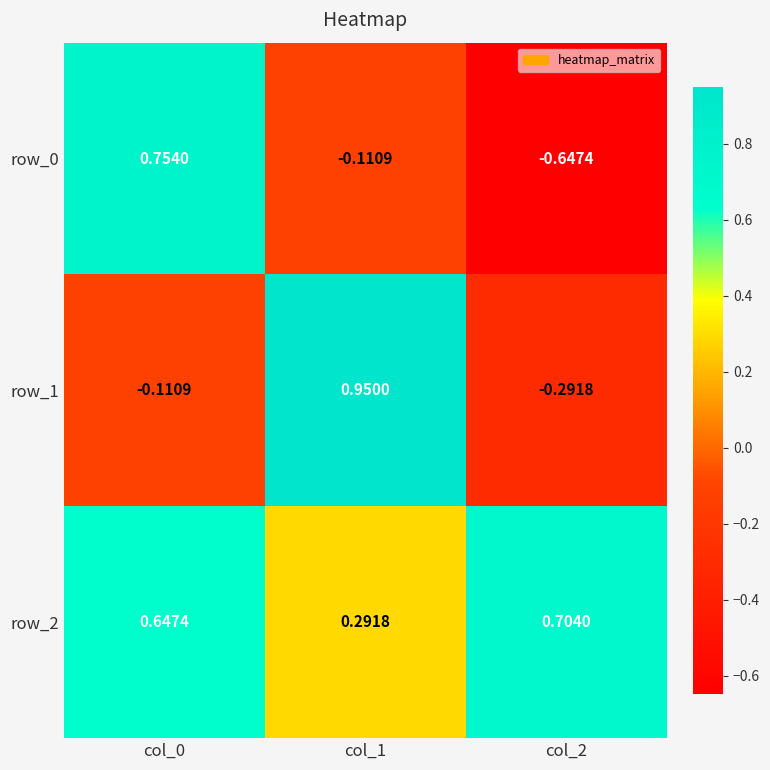

How many series are shown in this chart?

3